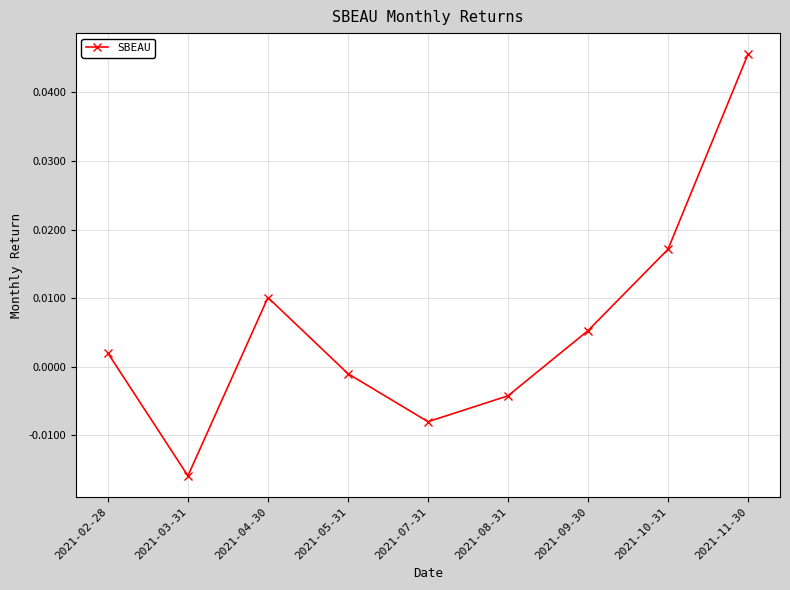

At which label does the data first exceed 0?

2021-02-28